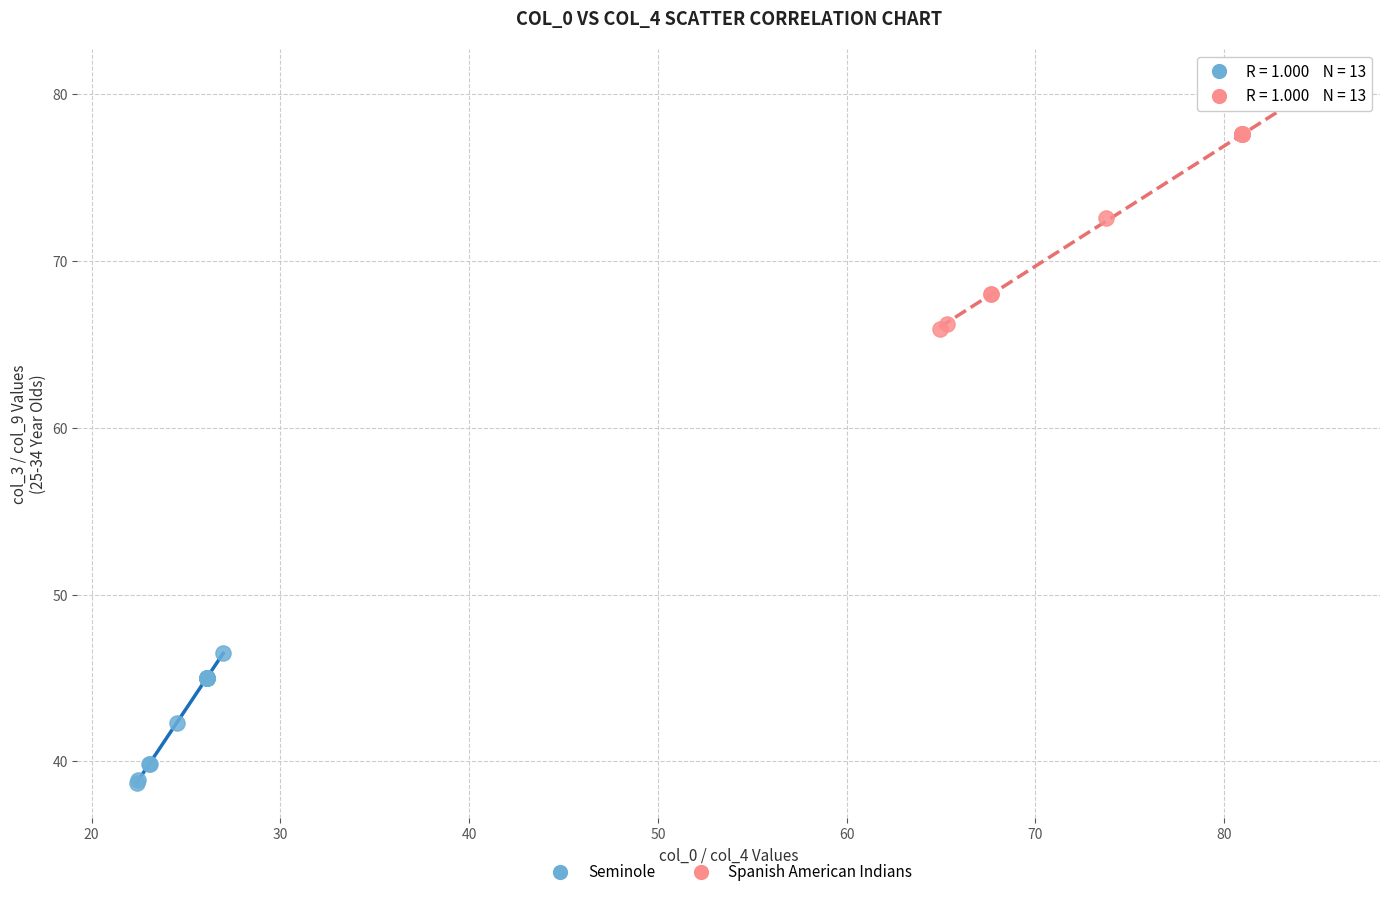

Which series has the widest spread of Y values?

Spanish American Indians